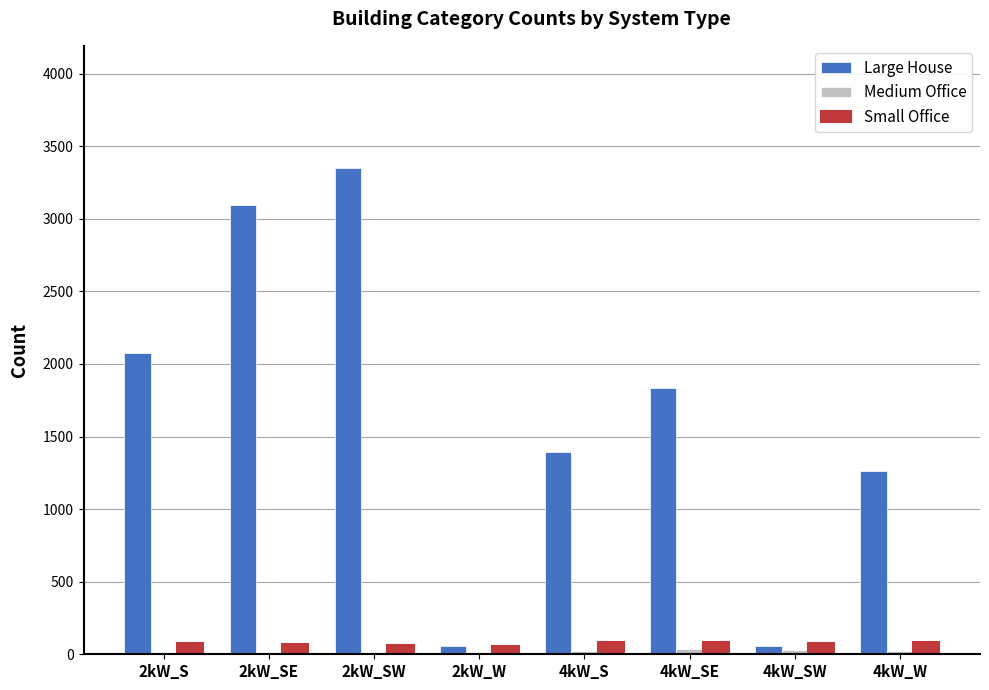

At which label is Large House closest to 1703?

4kW_SE